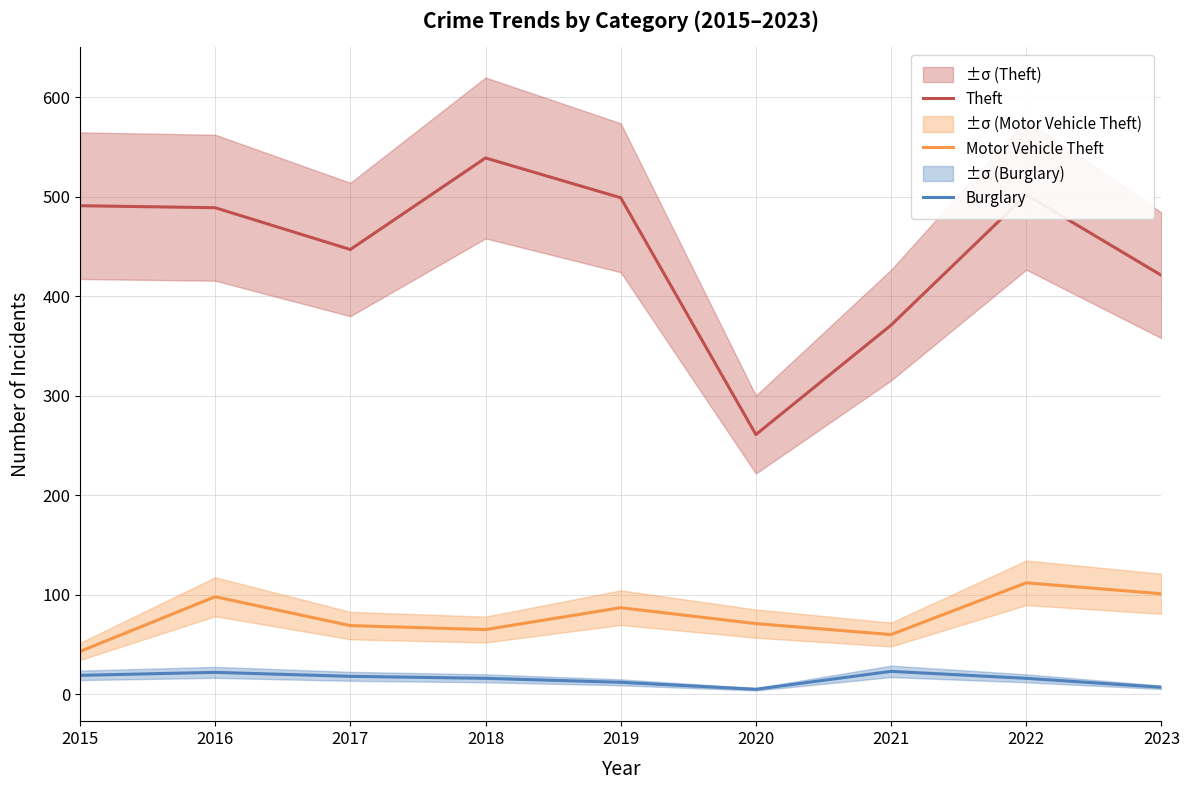

Read the Theft value at 2016, to the nearest 5.

490